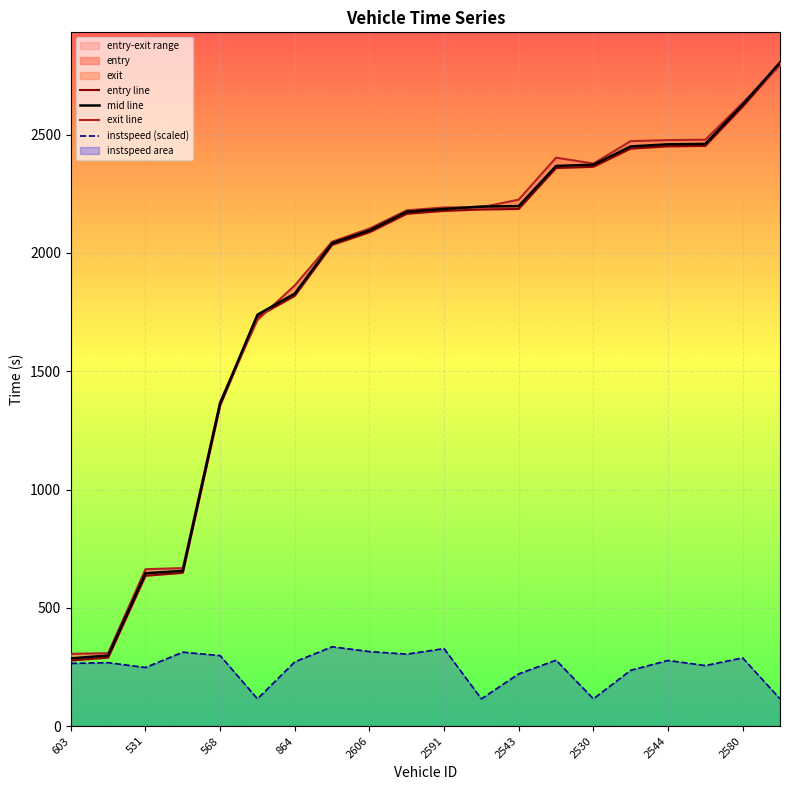

How many data points does each series have?

20